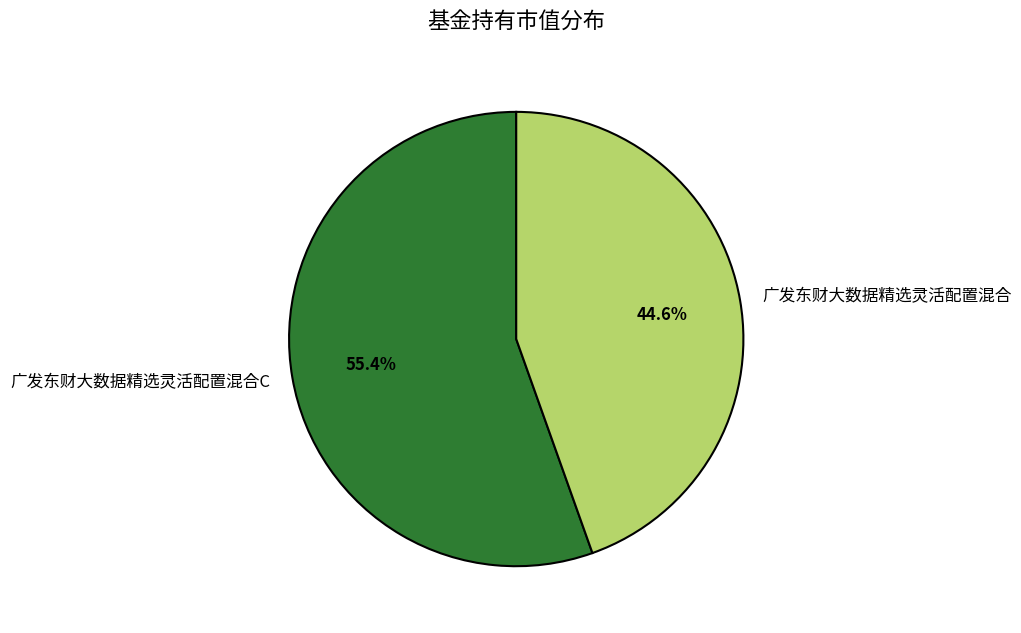

Is there a majority slice in this chart?

Yes